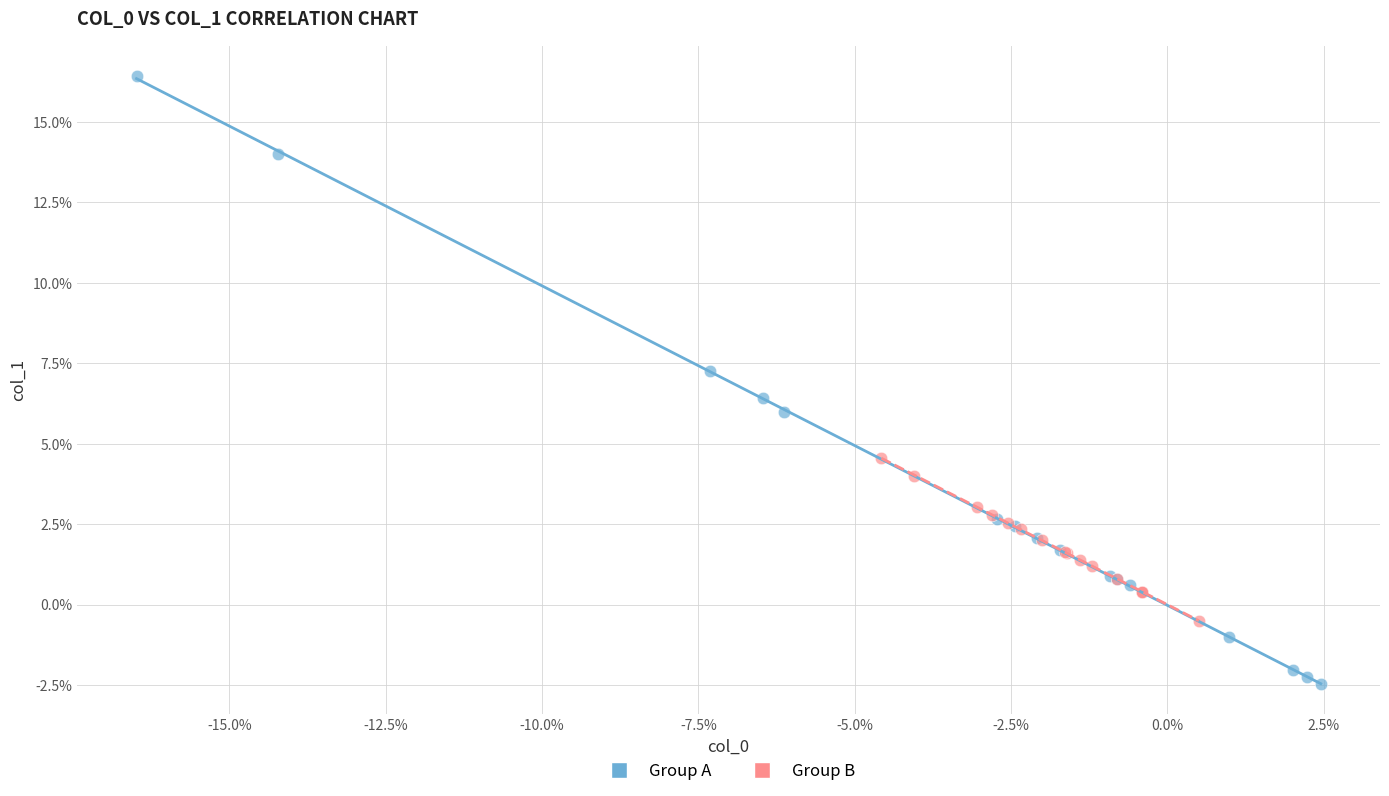

What are all the series names shown in the legend?

Group A, Group B